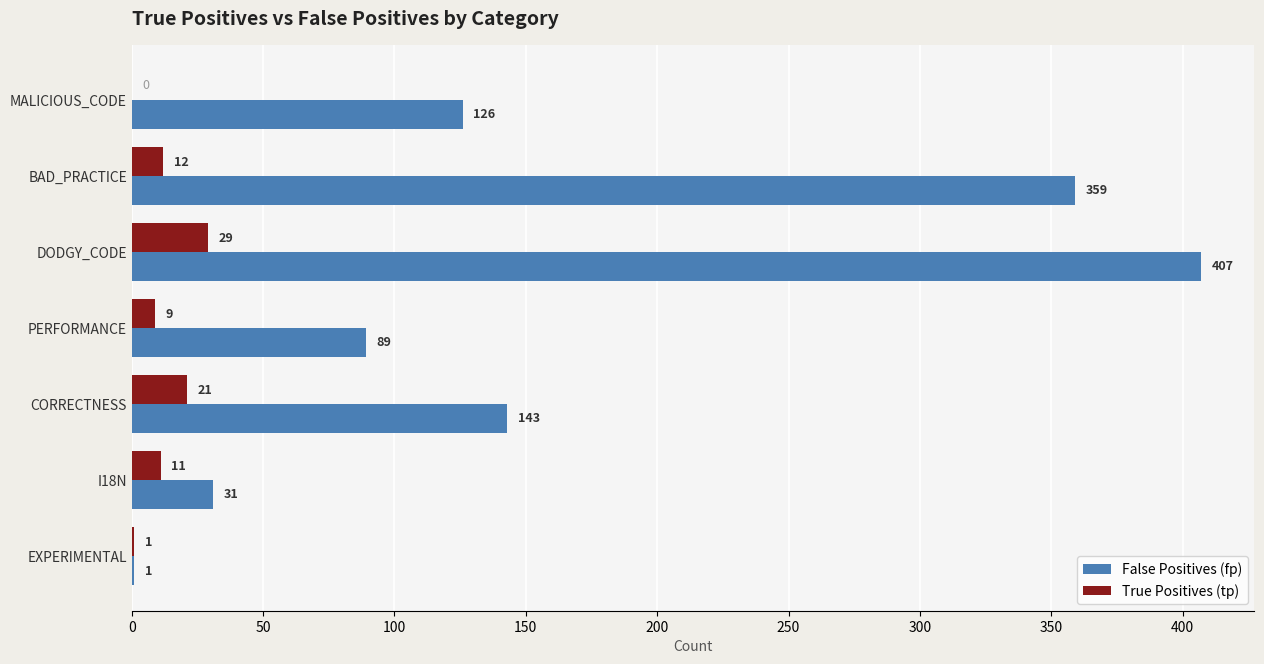

At which category is the sum across all series the highest?

DODGY_CODE